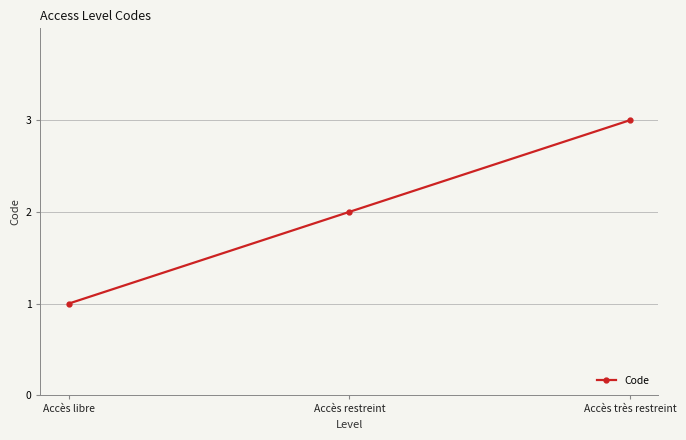

Which category has the lowest value across all series?

Accès libre